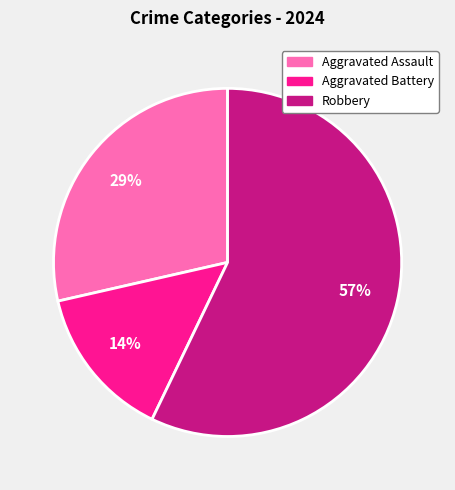

Between Aggravated Assault and Aggravated Battery, which is larger?

Aggravated Assault